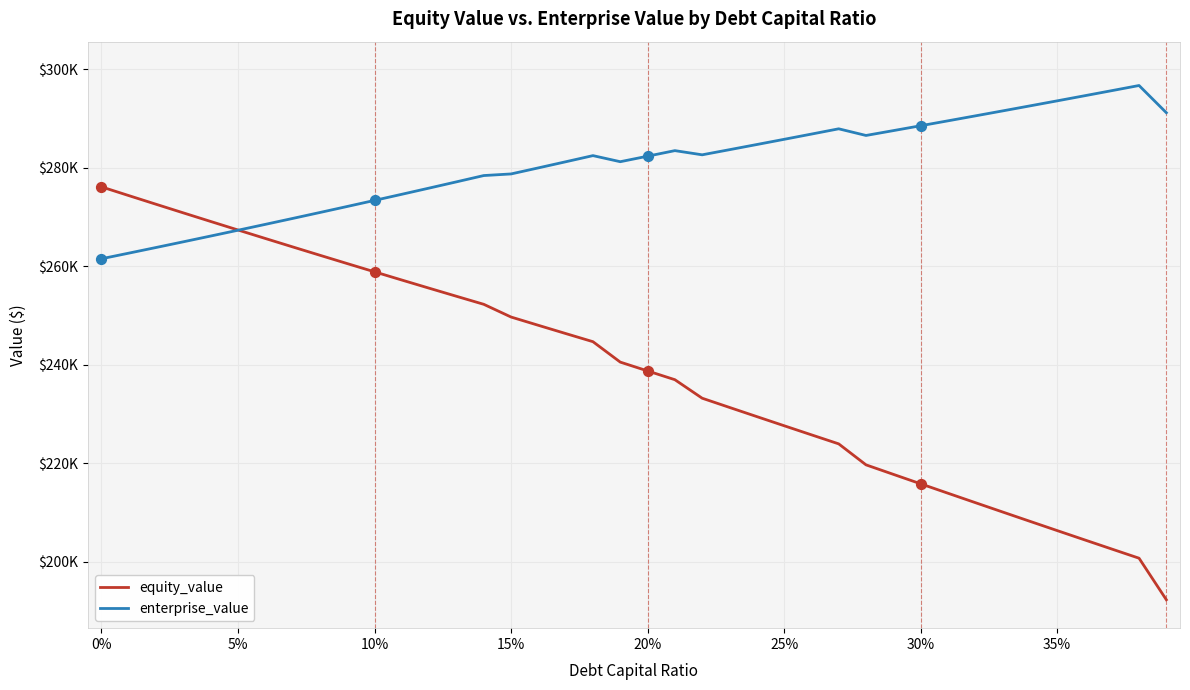

Does the chart have visible grid lines?

Yes